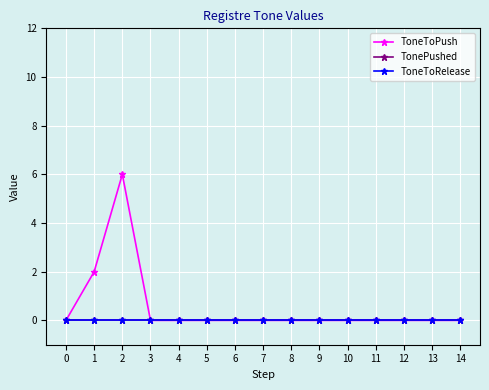

Does the chart have visible grid lines?

Yes